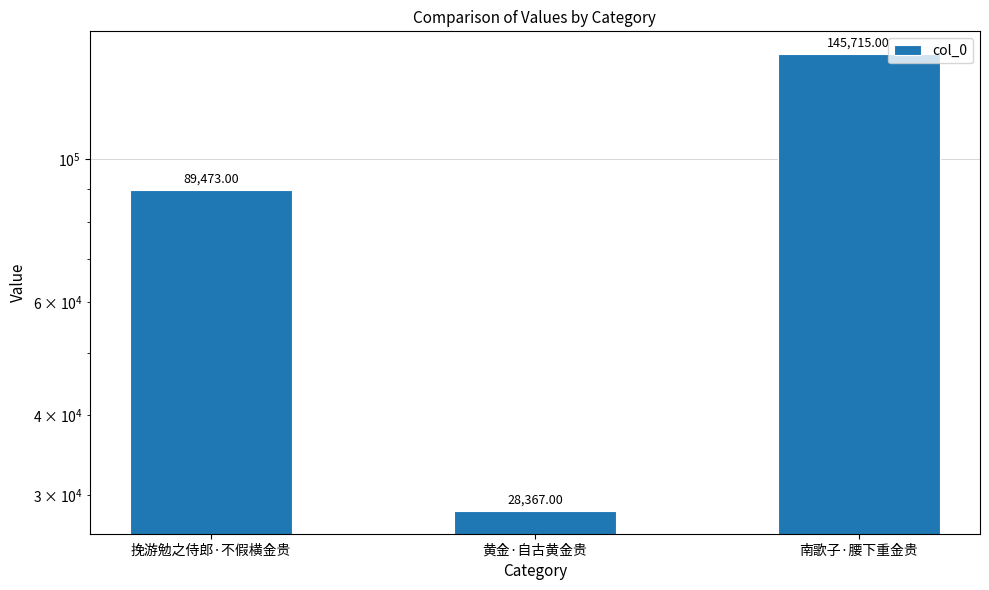

At which label does the data first exceed 89473?

南歌子·腰下重金贵